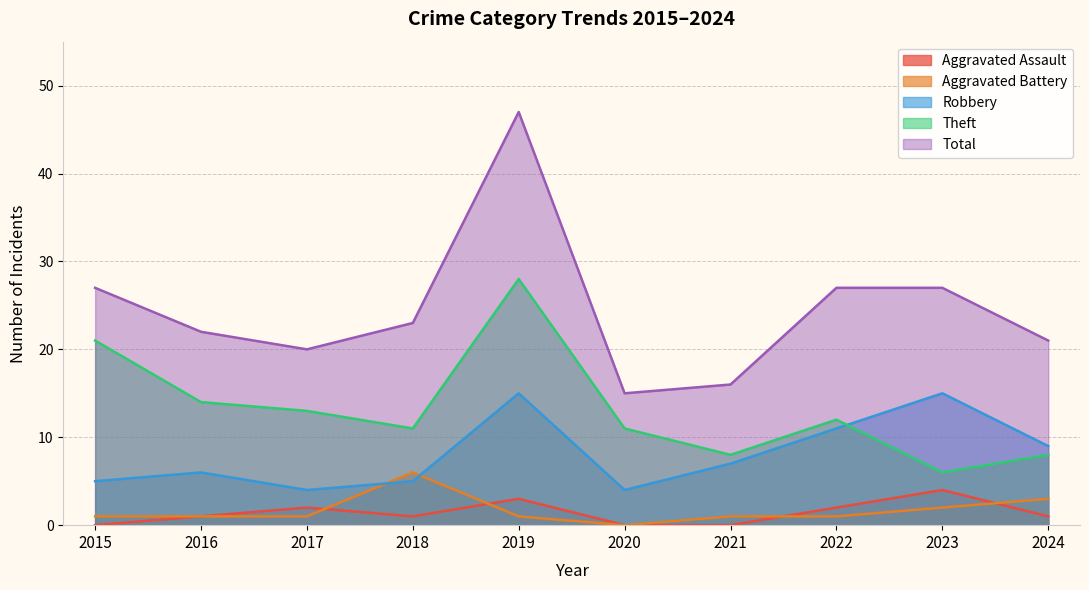

Which series has the largest total across all categories?

Total